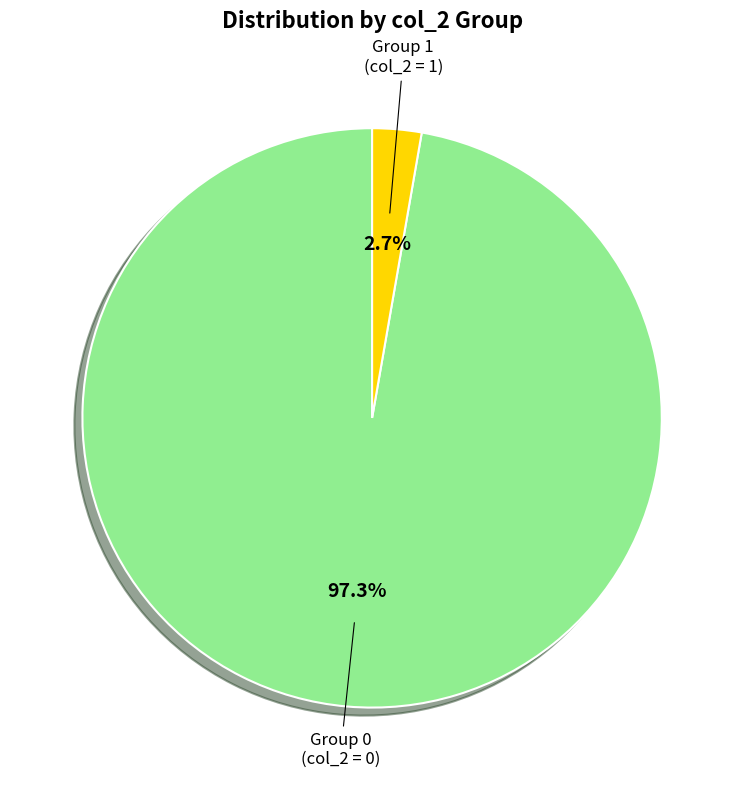

Does Group 1 represent more than half of the total?

No